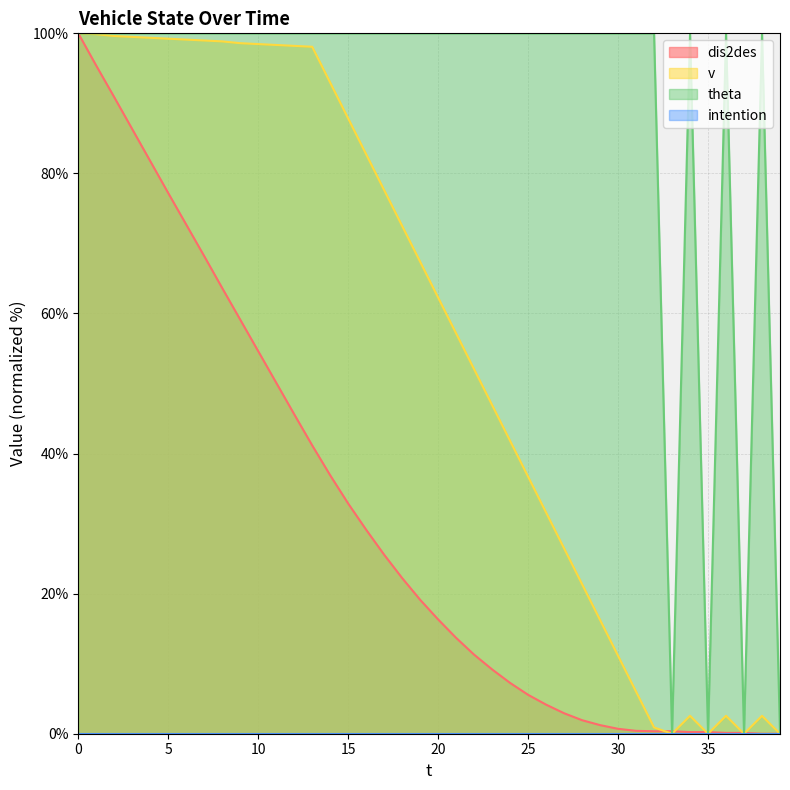

What is the sum of the dis2des values at 20 and 36?

16.4